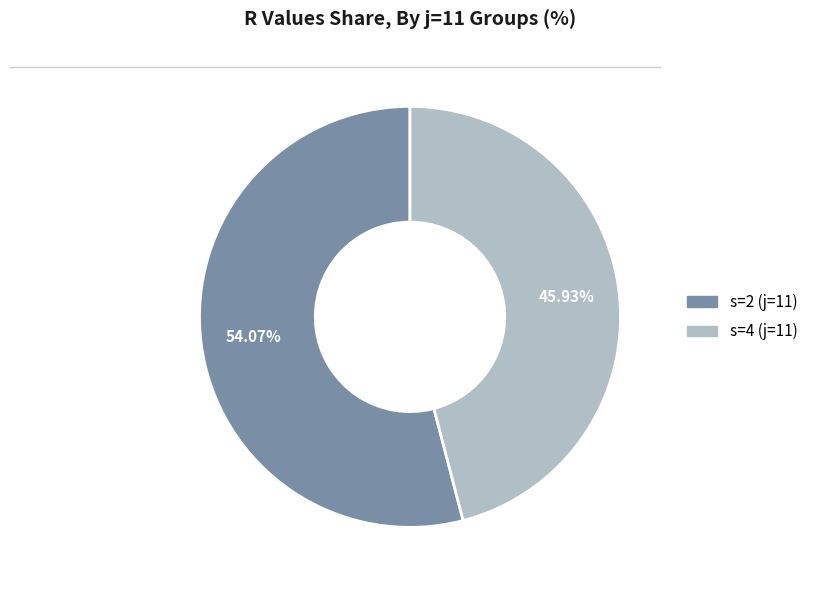

How many segments does this pie chart have?

2